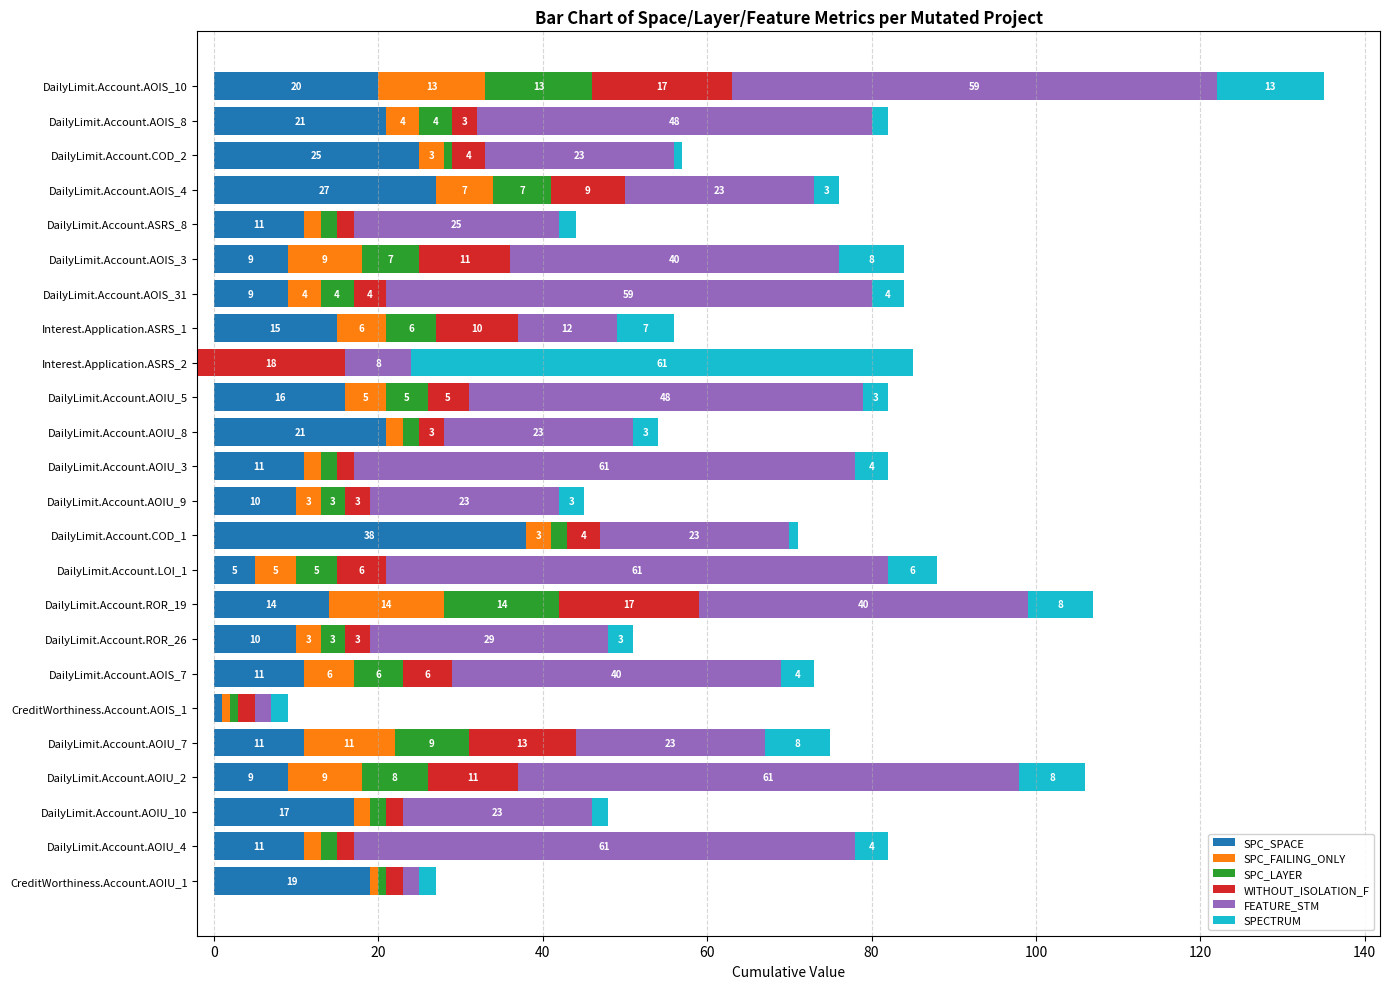

How many bars are there in total?

144